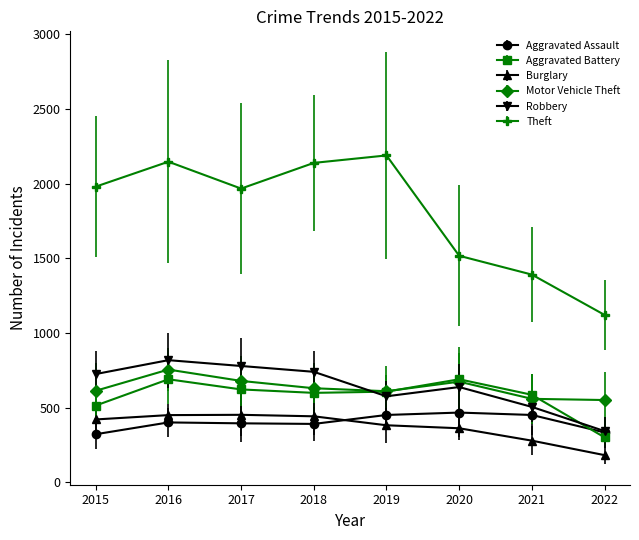

In Motor Vehicle Theft, how many points are higher than both neighbors (excluding endpoints)?

2